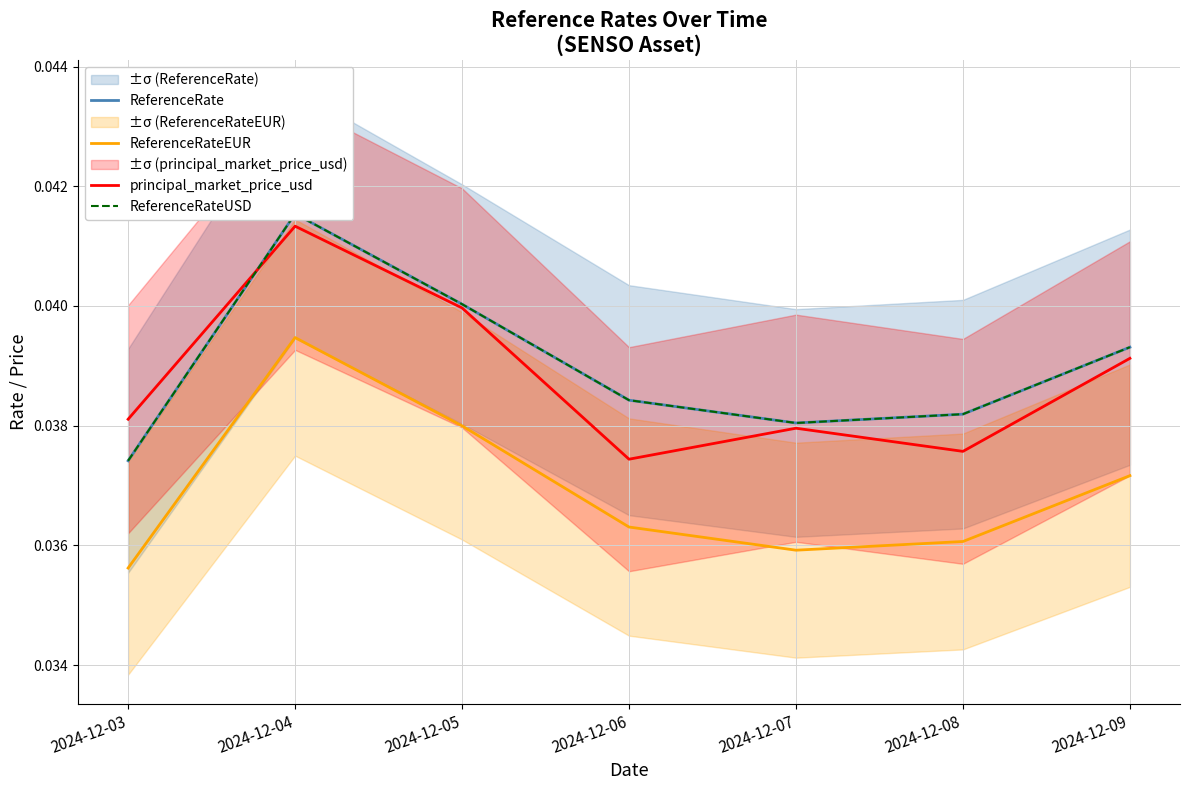

Where is the first local maximum for principal_market_price_usd?

2024-12-04